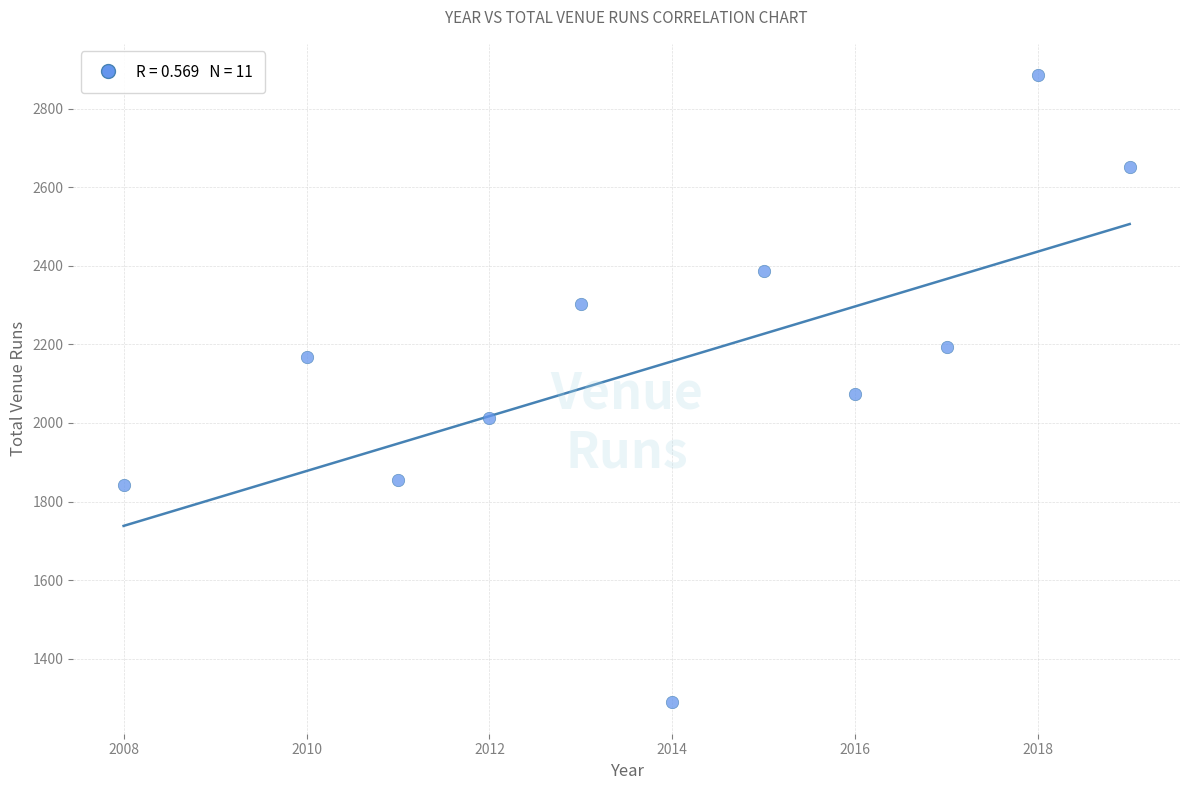

What is the average Y value?

2151